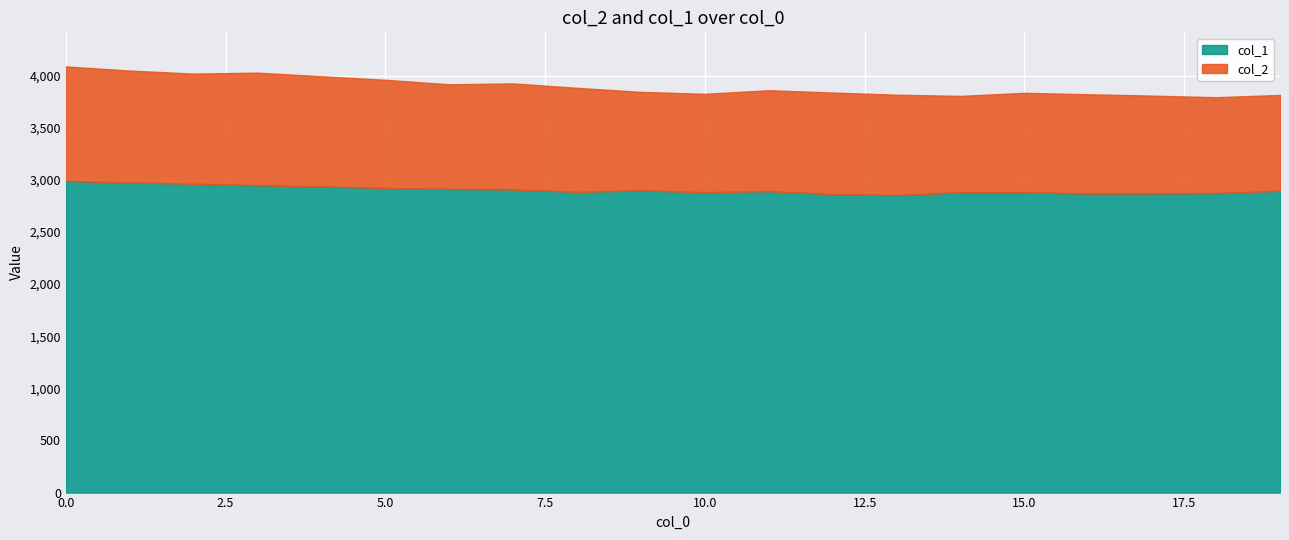

What is the maximum value shown in the chart?

4088.6